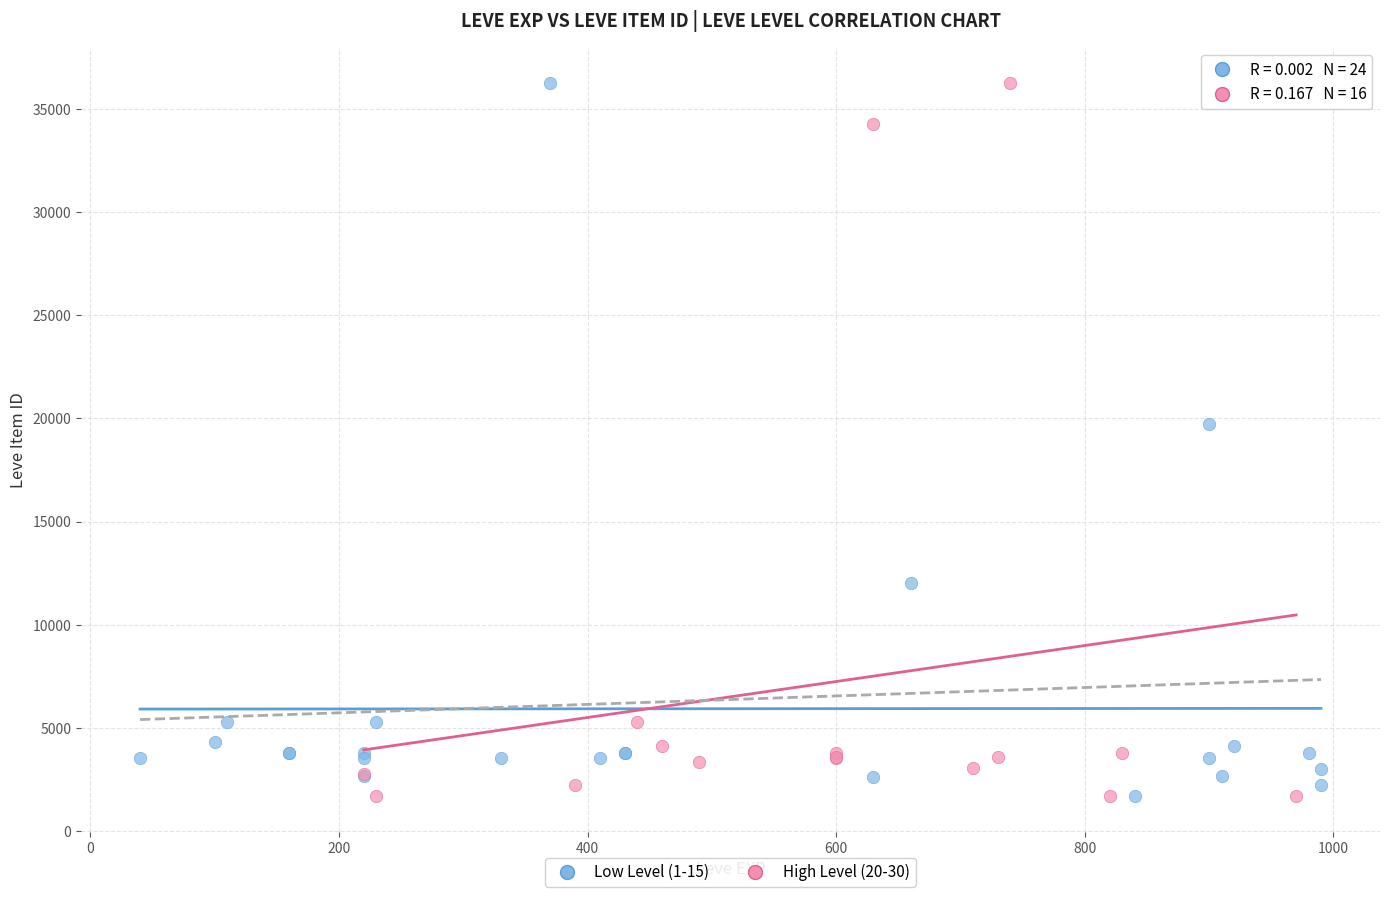

What are all the series names shown in the legend?

Low Level (1-15), High Level (20-30)